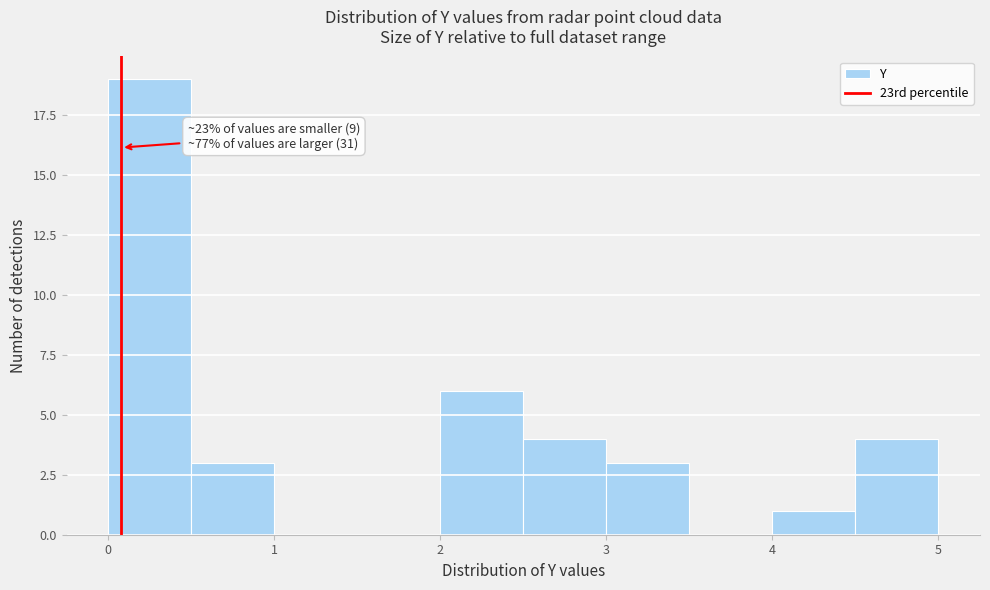

Which range on the x-axis has the tallest bar?

0.0 to 0.5